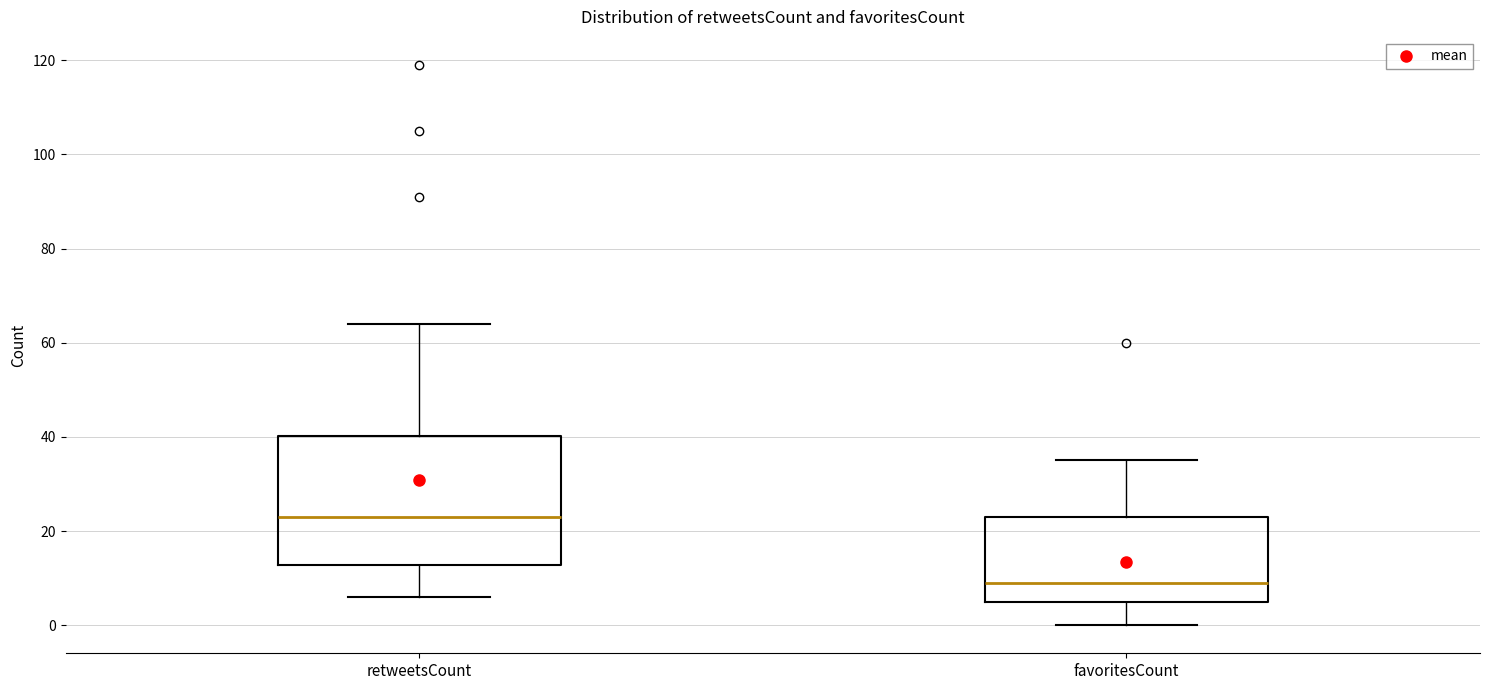

Reading left to right, read every box against the y-axis: the position of its median line, the range the box covers, and the ends of its whiskers. The values are not printed on the chart, so give them approximately, as read against the axis.

retweetsCount: median 24, box 12 to 40, whiskers 6 to 64
favoritesCount: median 10, box 6 to 24, whiskers 0 to 36